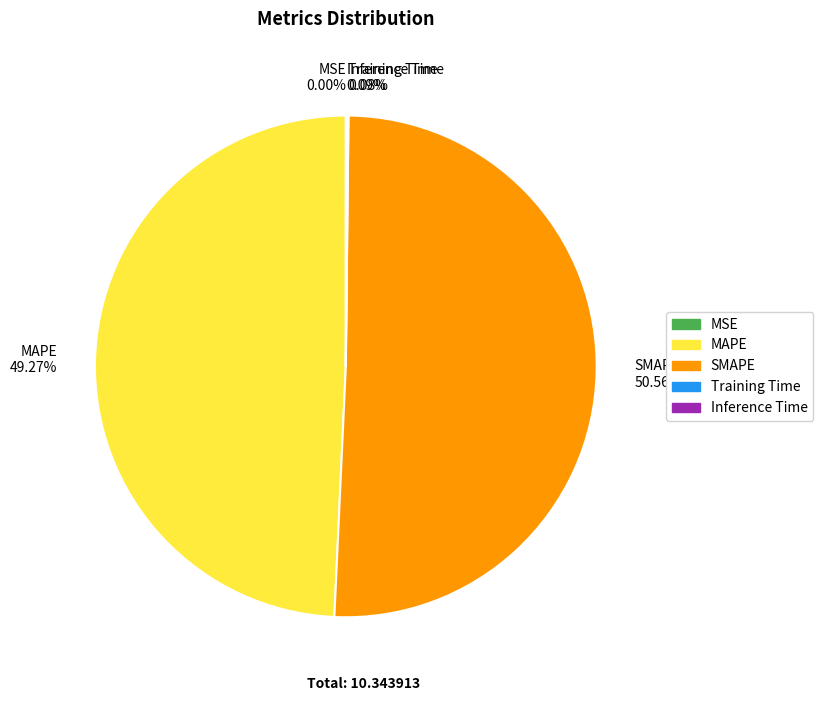

Is there a majority slice in this chart?

Yes